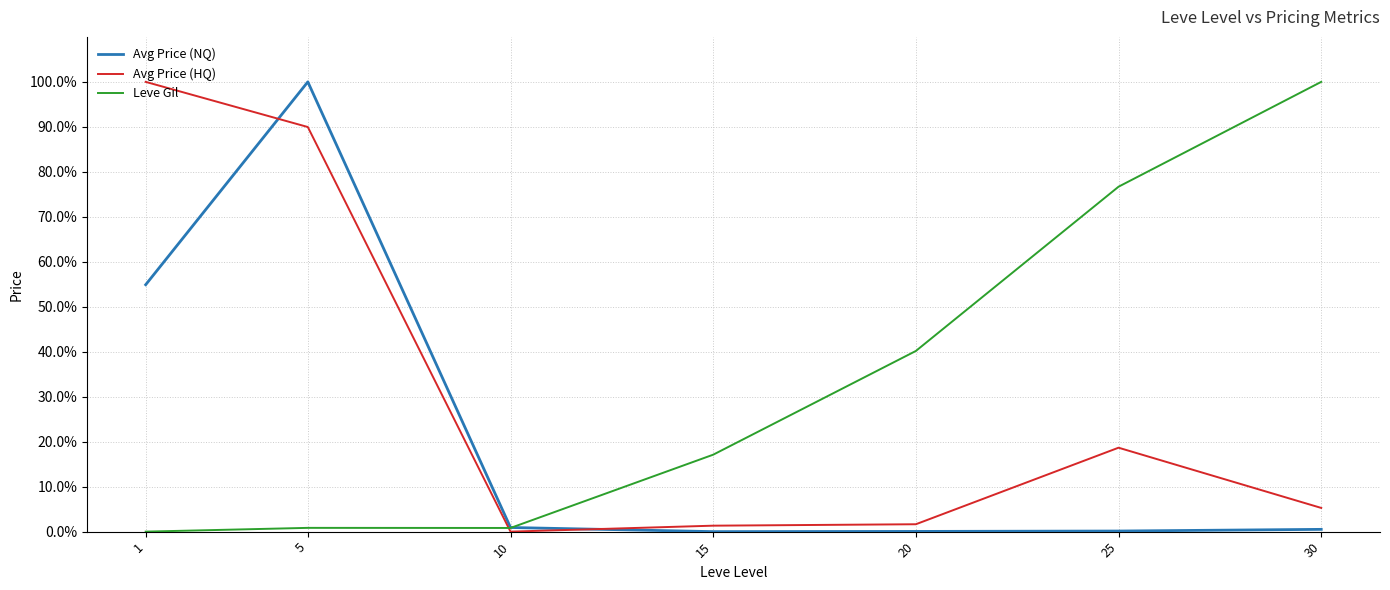

Between 5 and 15, which series saw the biggest shift?

Avg Price (NQ)